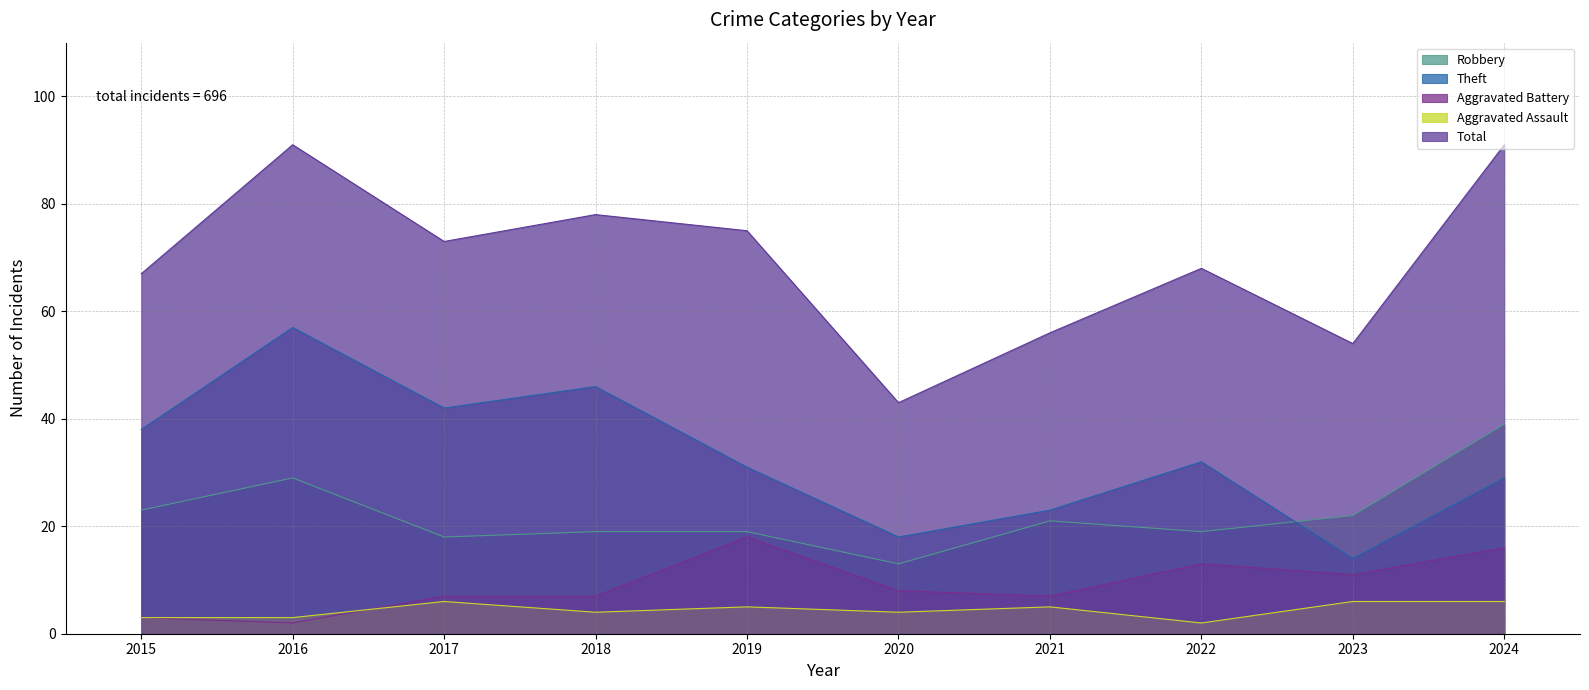

Between 2022 and 2024, which is larger?

2024